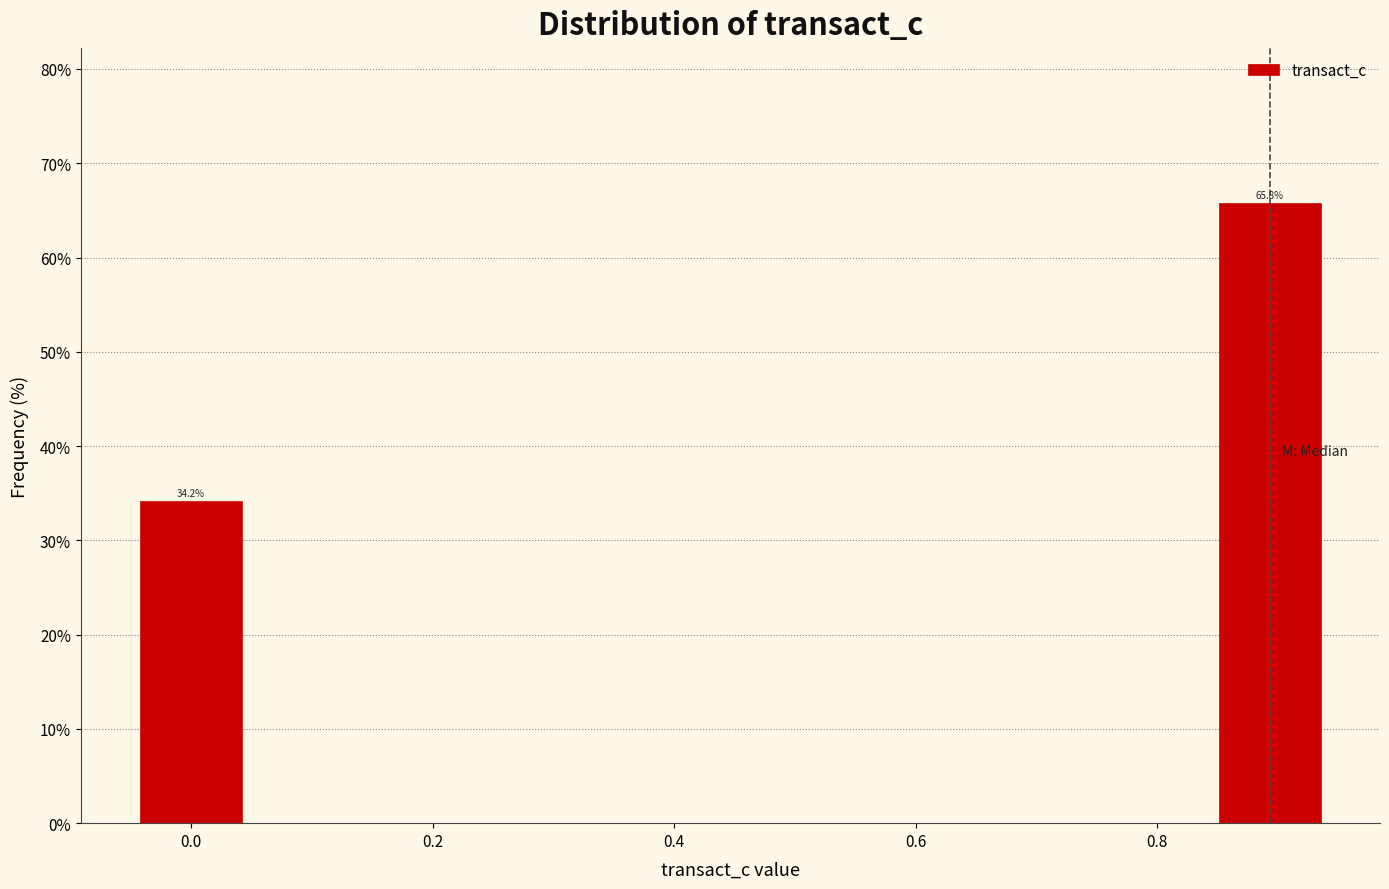

Which range on the x-axis has the tallest bar?

0.84 to 0.94